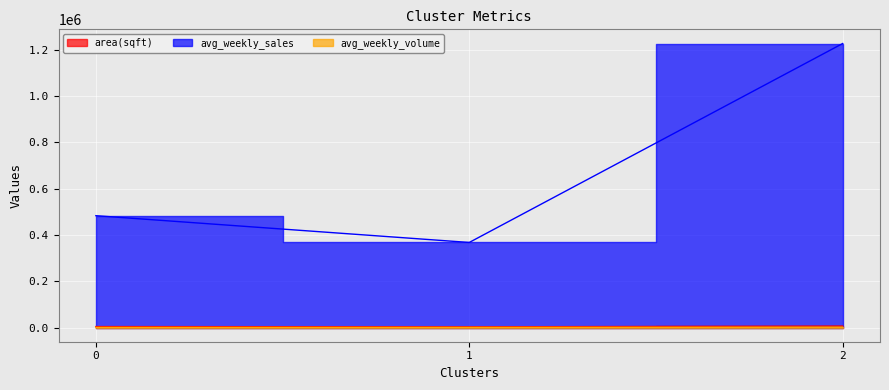

At which category is the sum across all series the highest?

2